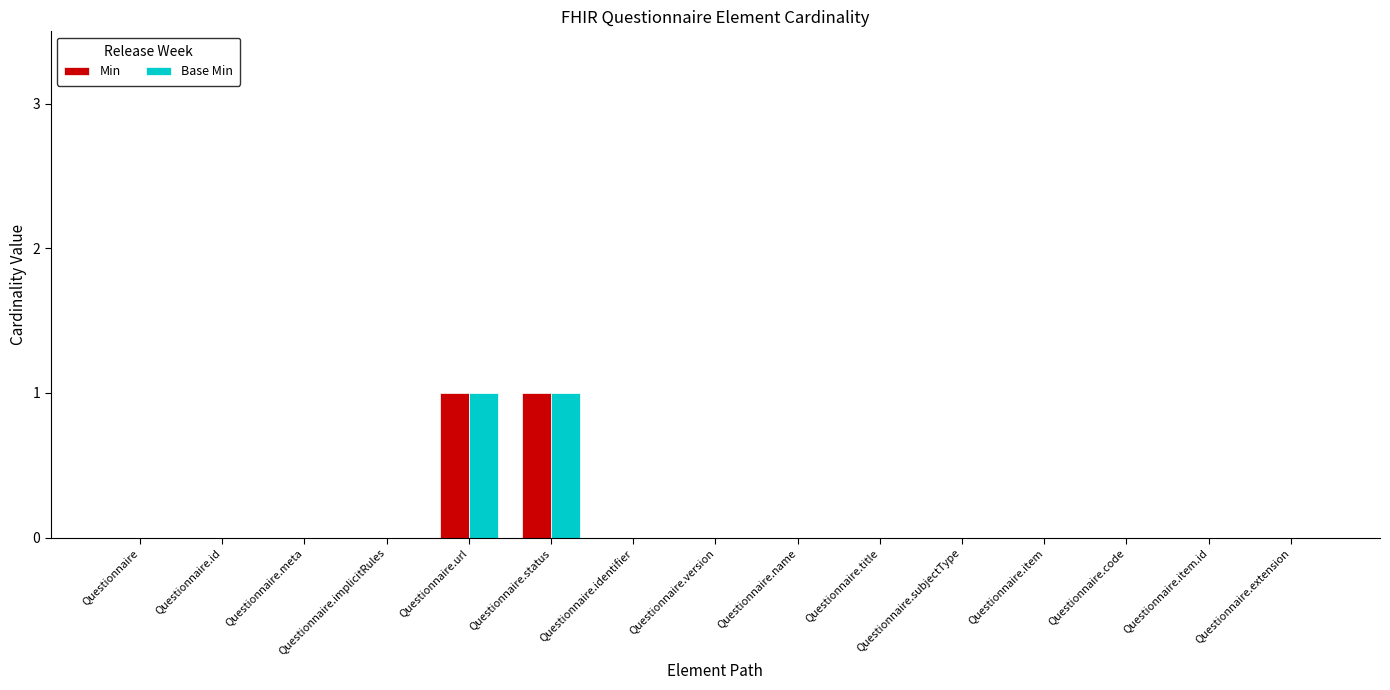

Count the number of data series in this chart.

2